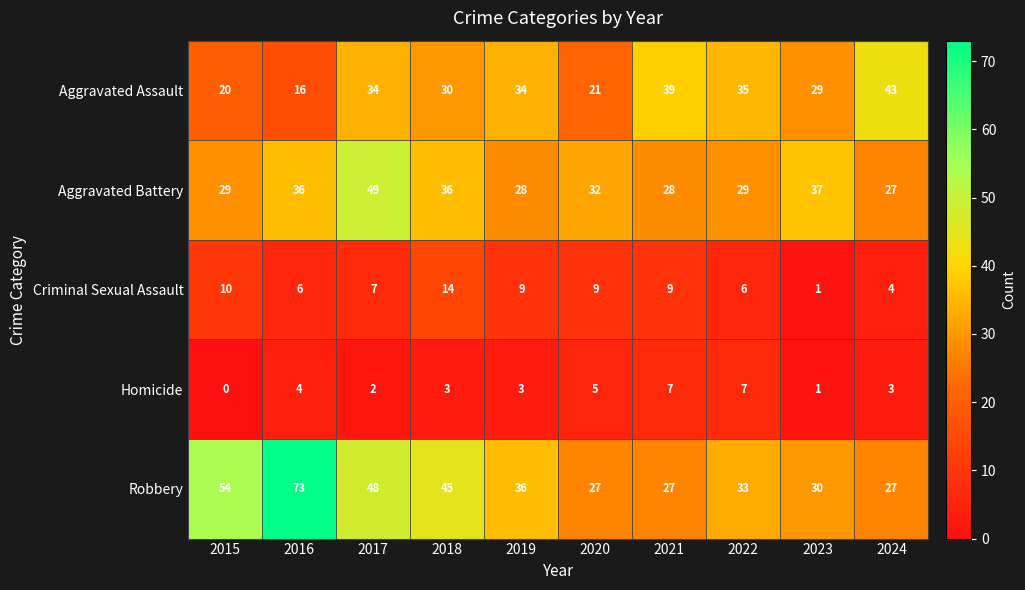

Which category has the lowest value in the Criminal Sexual Assault series?

2023